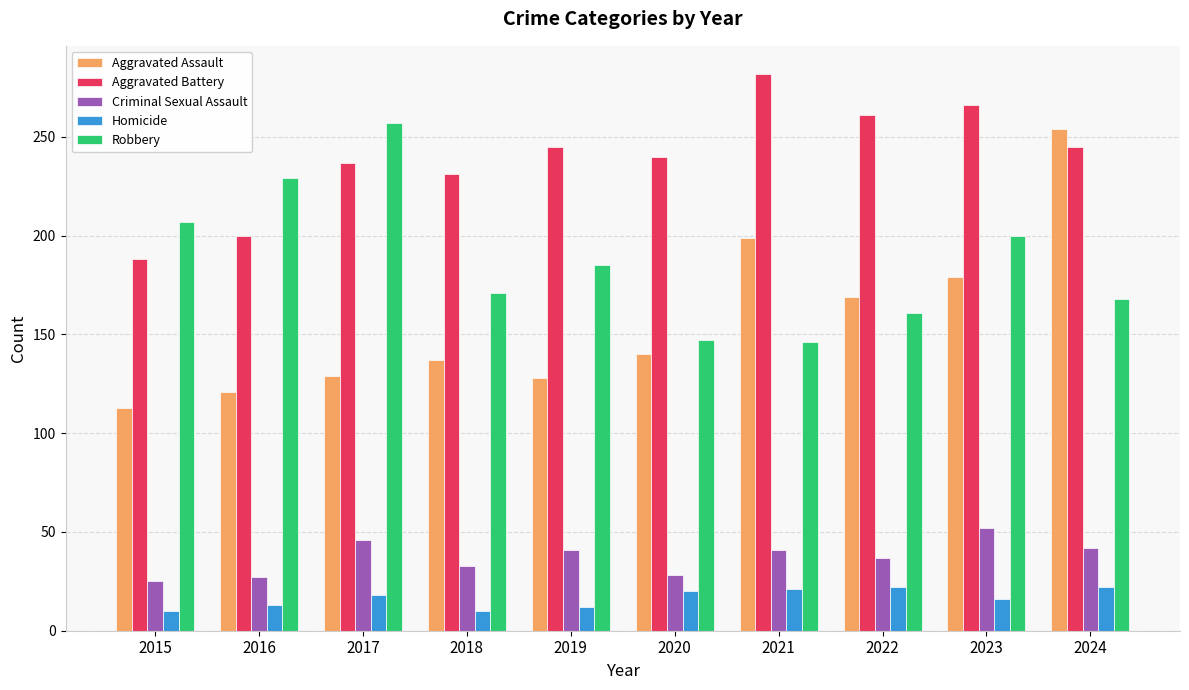

What is the approximate value of Homicide at 2020, to the nearest 10?

20